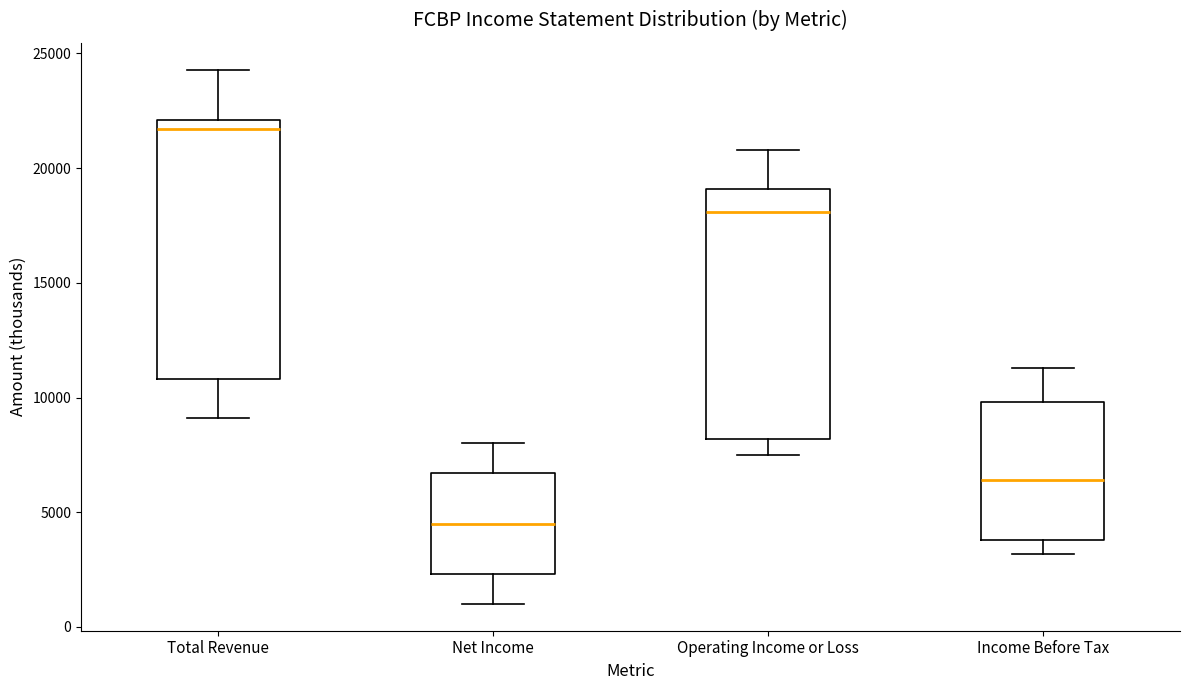

Reading left to right, transcribe this box plot: for each box, give where its median line is, the range the box spans, and where its two whiskers end, as read against the y-axis. The values are not printed on the chart, so give them approximately, as read against the axis.

Total Revenue: median 21500, box 11000 to 22000, whiskers 9000 to 24500
Net Income: median 4500, box 2500 to 6500, whiskers 1000 to 8000
Operating Income or Loss: median 18000, box 8000 to 19000, whiskers 7500 to 21000
Income Before Tax: median 6500, box 4000 to 10000, whiskers 3000 to 11500